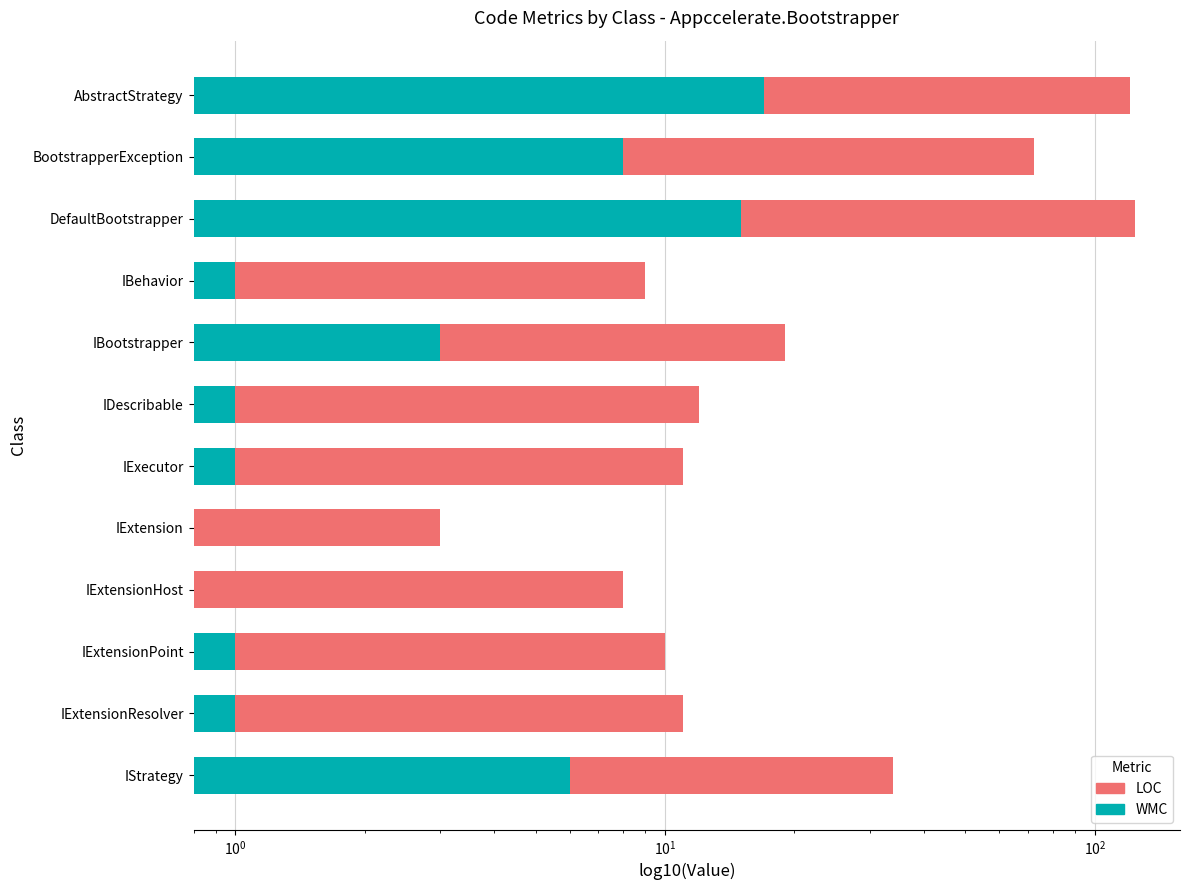

The LOC series shows 34 at IStrategy. True or false?

True